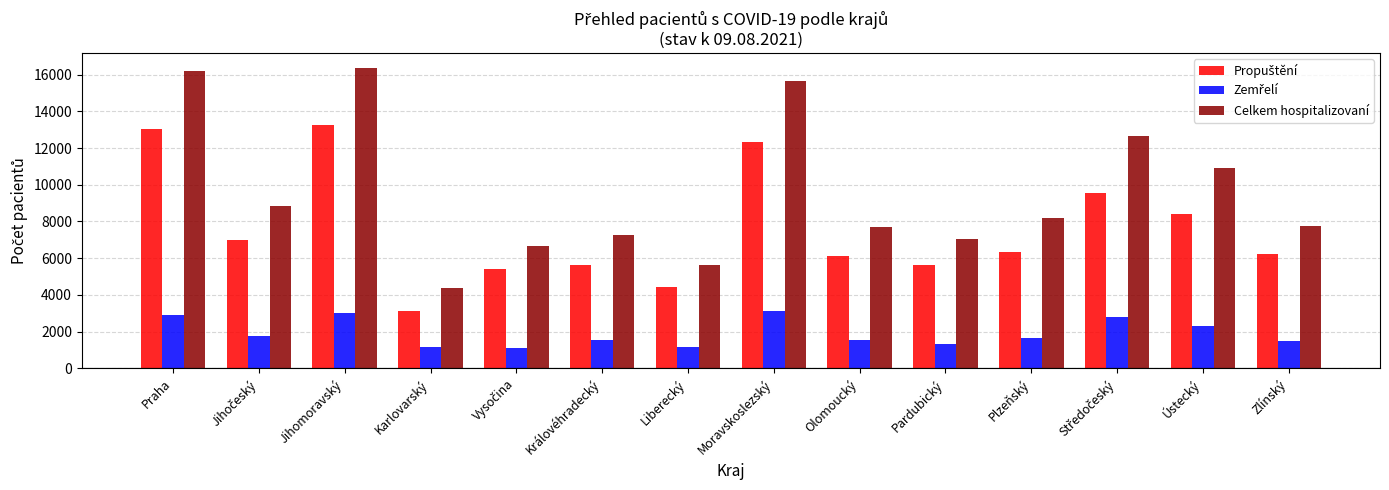

How many bars are there in each group?

3